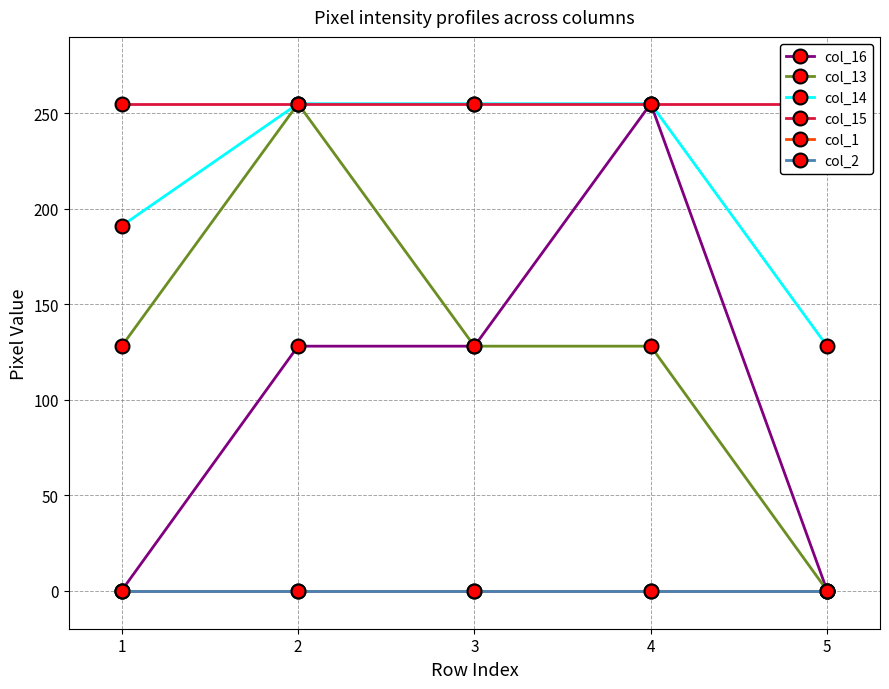

True or false: col_2 has more than 2 points higher than both neighbors.

False